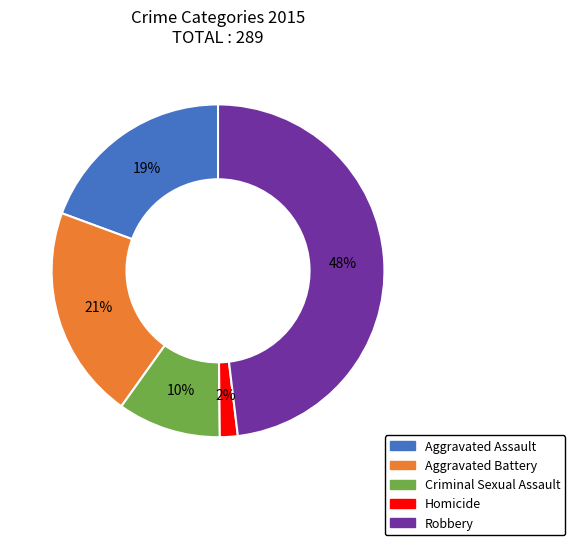

The Robbery slice represents 63% of the pie. True or false?

False